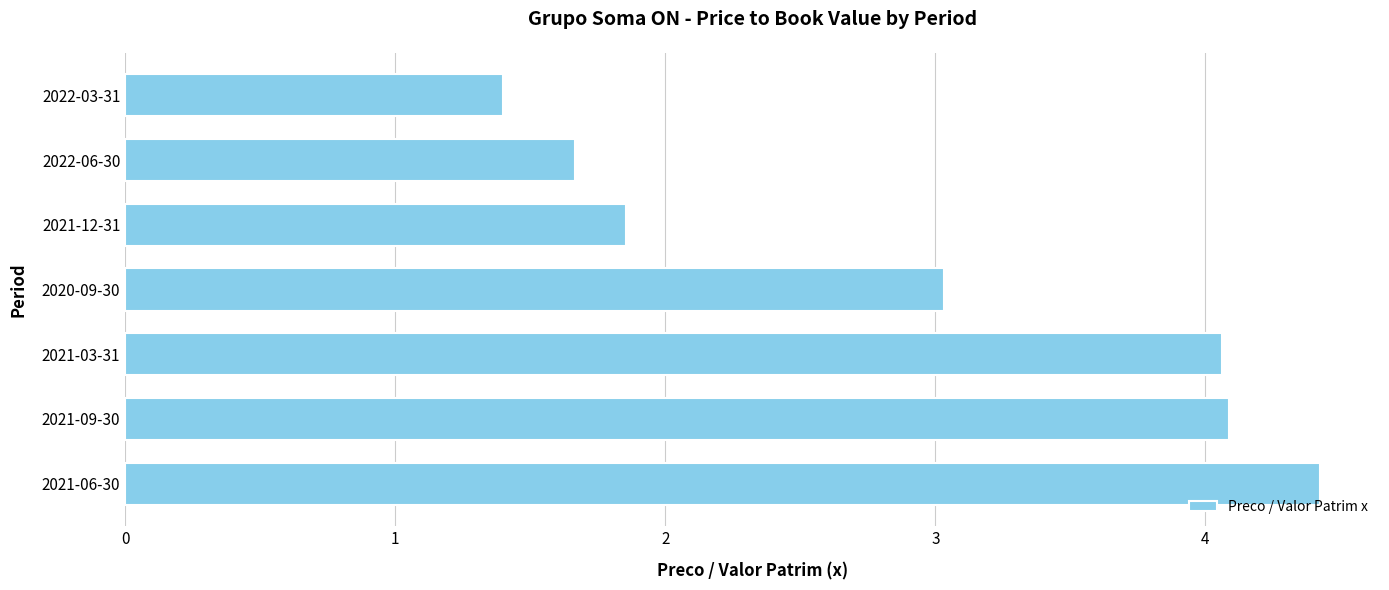

What is the ratio of the value at 2022-03-31 to the value at 2021-03-31?

0.3